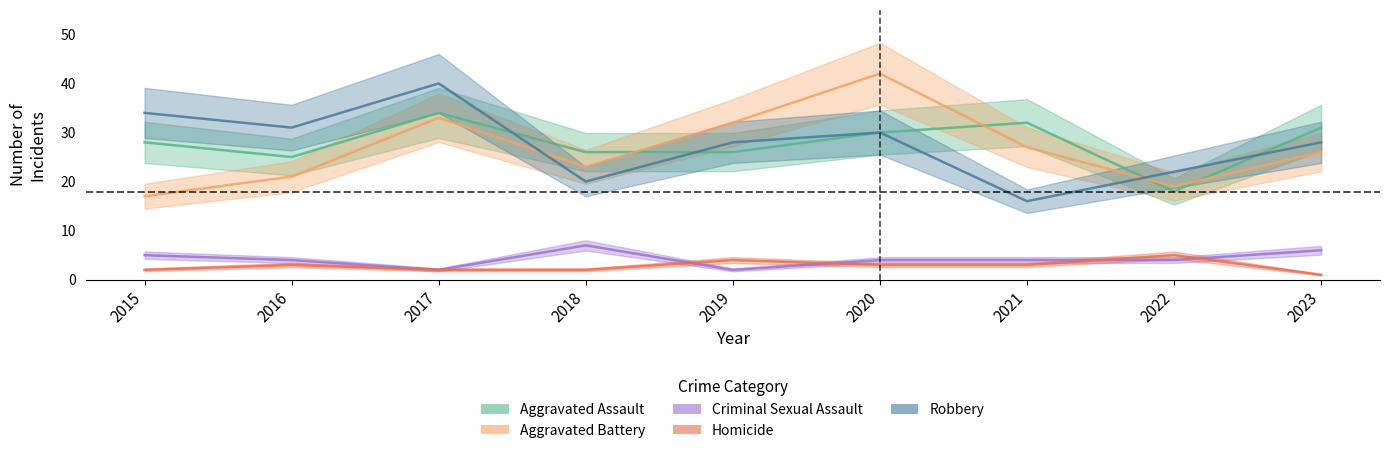

What is the sum of the Criminal Sexual Assault values at 2020 and 2019?

6